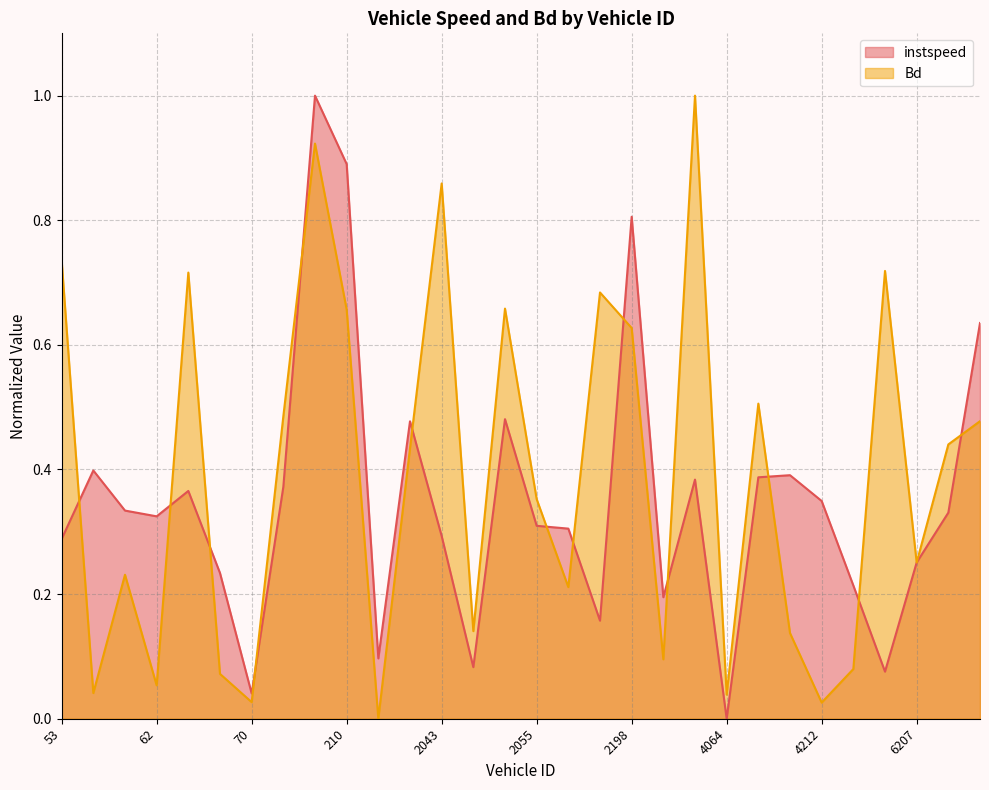

Rank the series by their average value, from lowest to highest.

instspeed, Bd